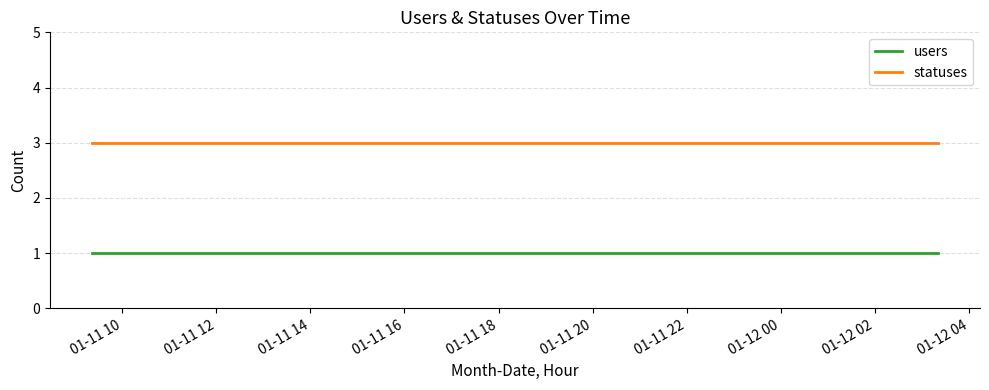

Reading left to right, list all the values displayed in this chart.

users: 1	1	1	1	1	1	1
statuses: 3	3	3	3	3	3	3